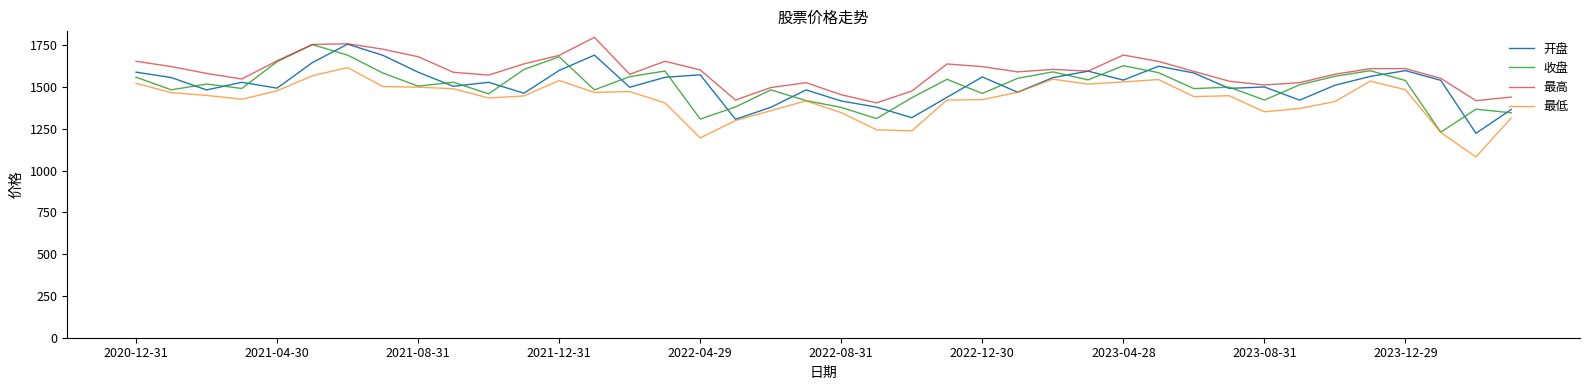

Which series has the largest total across all categories?

最高